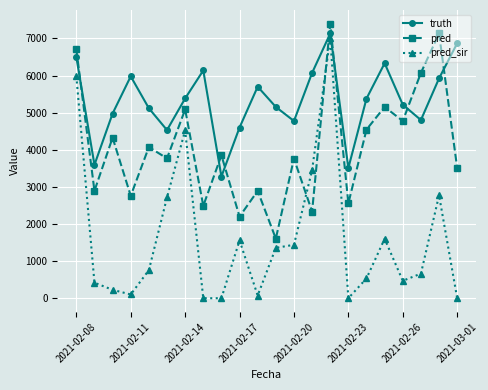

What is the sum of all pred values?

89896.2